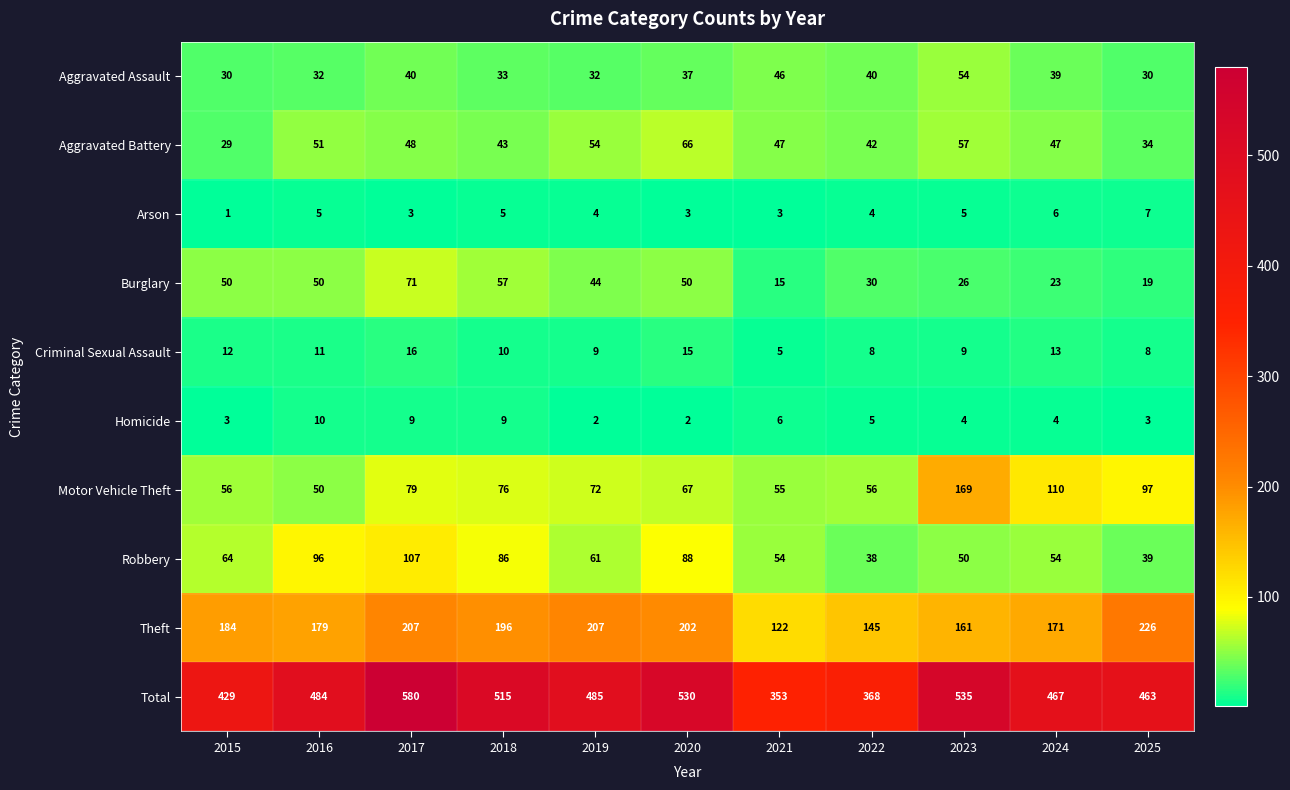

What is the spread (max minus min) of values at 2020?

528